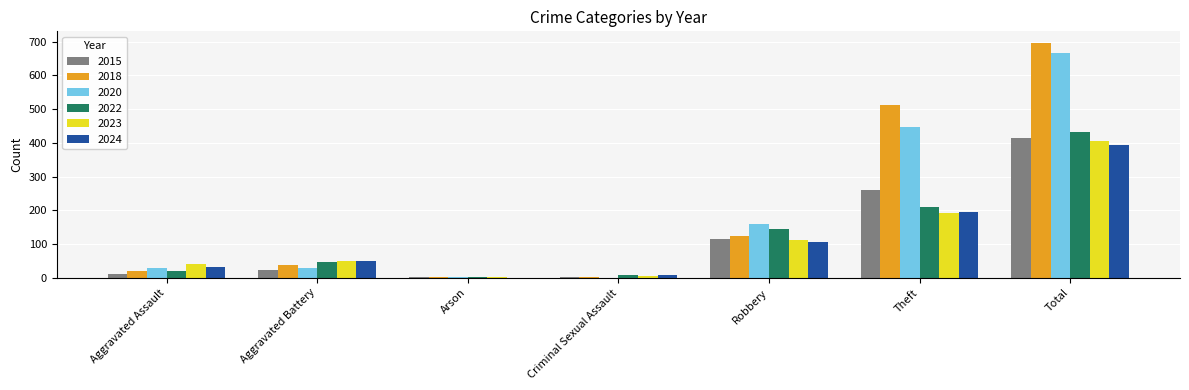

True or false: 2020 has a value of 99 at Robbery.

False